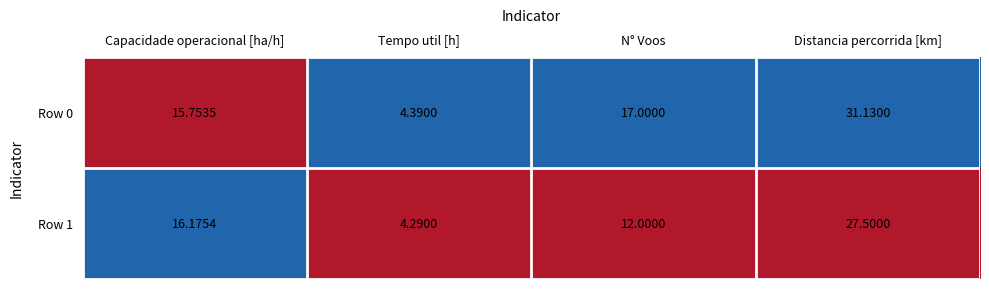

Rank the categories by Row 1 value from lowest to highest.

Tempo util [h], N° Voos, Capacidade operacional [ha/h], Distancia percorrida [km]